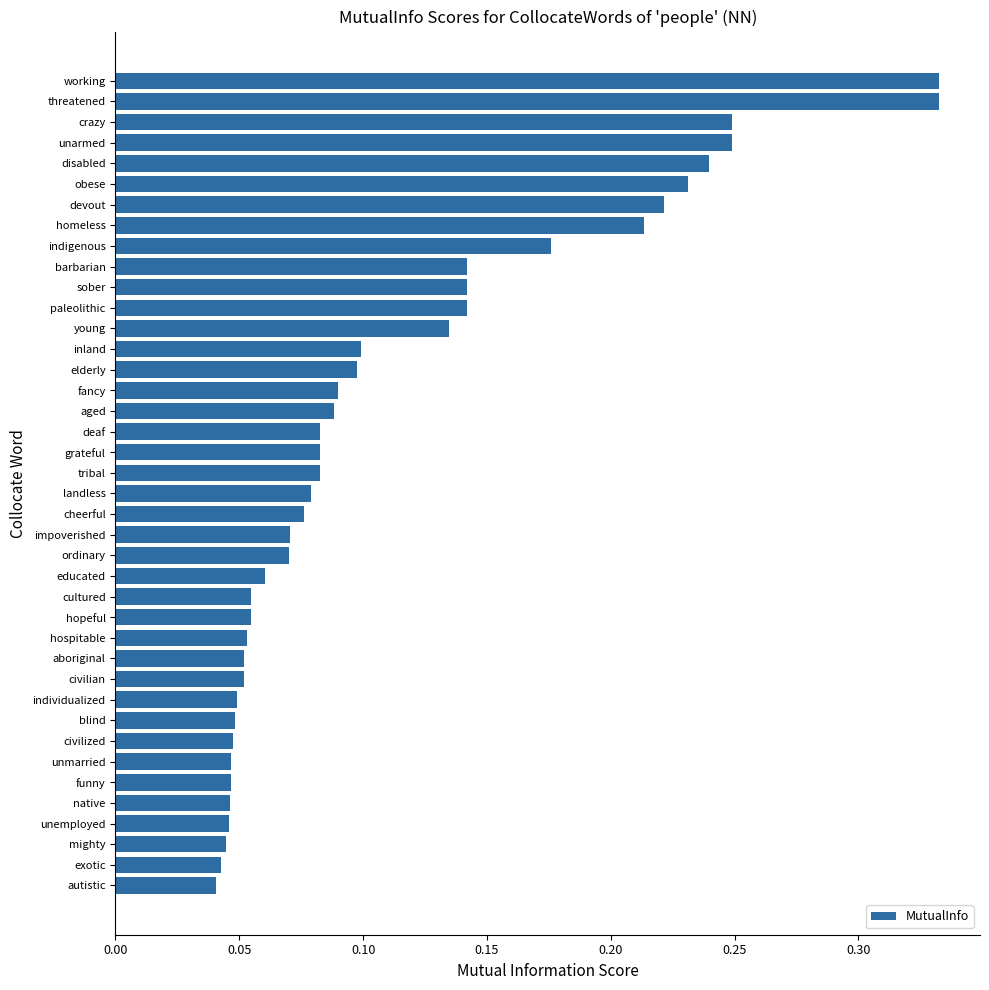

What is the sum of all values?

4.5